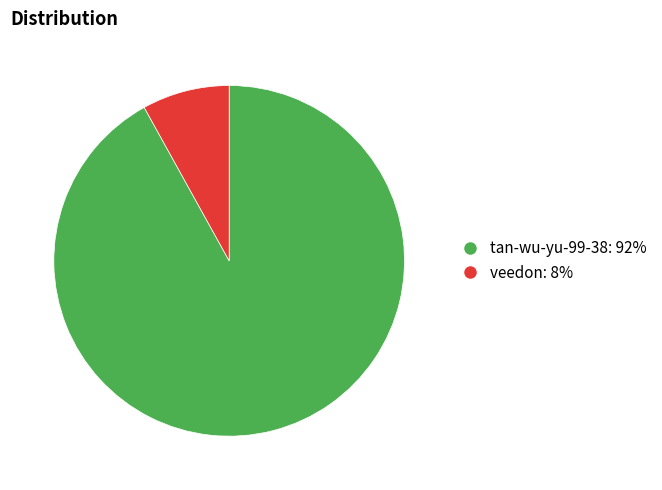

How many segments does this pie chart have?

2